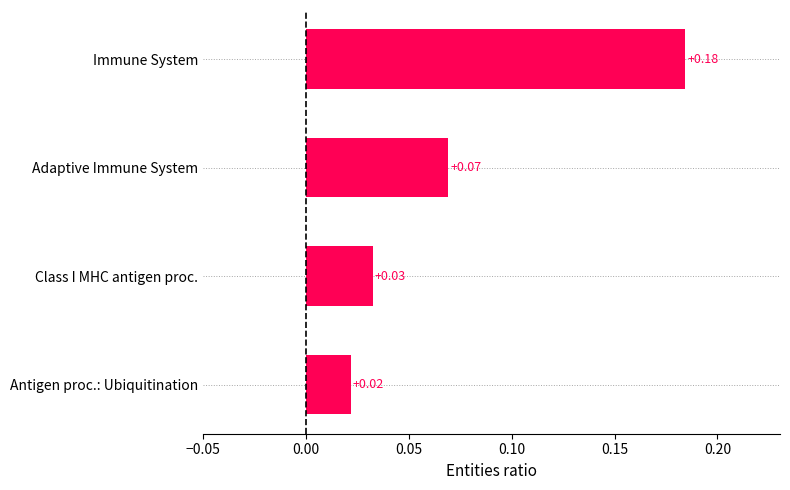

At which category does the chart reach its minimum across all series?

Antigen proc.: Ubiquitination